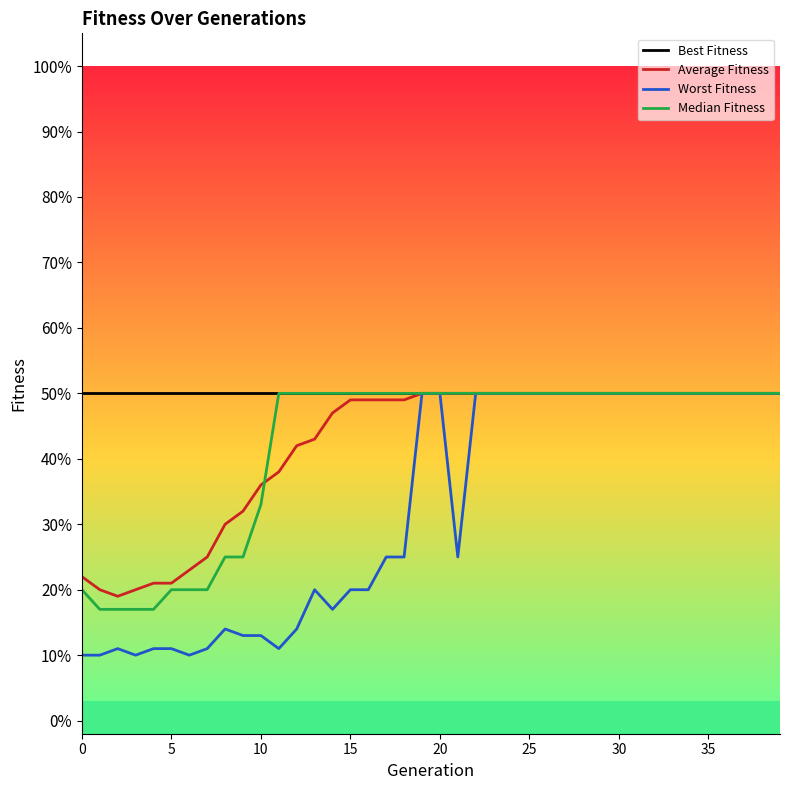

True or false: Worst Fitness and Average Fitness intersect in this chart.

False